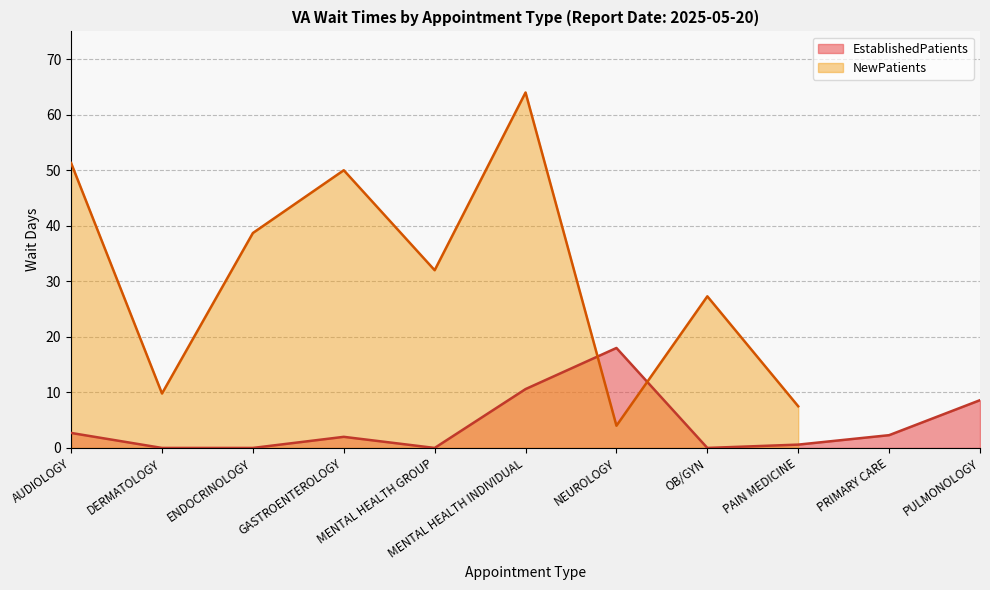

Read the NewPatients value at GASTROENTEROLOGY.

50.0